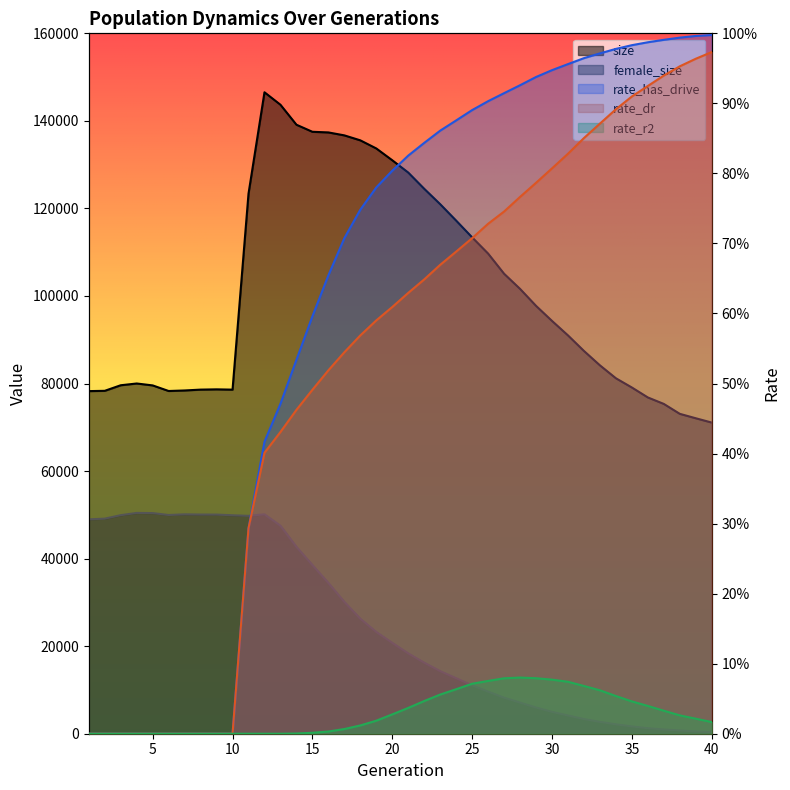

Reading left to right, extract all data points from this chart.

size: 78266.0	78334.0	79606.0	80007.0	79570.0	78293.0	78415.0	78608.0	78670.0	78603.0	123379.0	146535.0	143686.0	139123.0	137508.0	137363.0	136690.0	135554.0	133701.0	131003.0	128196.0	124491.0	120971.0	117218.0	113393.0	109688.0	105081.0	101621.0	97745.0	94306.0	90996.0	87444.0	84156.0	81204.0	79094.0	76821.0	75342.0	73077.0	72067.0	71083.0
female_size: 48972.0	49134.0	49928.0	50439.0	50402.0	49966.0	50119.0	50070.0	50062.0	49905.0	49773.0	50114.0	47519.0	42696.0	38542.0	34450.0	30120.0	26277.0	23244.0	20760.0	18350.0	16231.0	14299.0	12676.0	11050.0	9622.0	8238.0	7114.0	5988.0	5001.0	4173.0	3363.0	2716.0	2157.0	1677.0	1266.0	975.0	748.0	524.0	385.0
rate_has_drive: 0.0	0.0	0.0	0.0	0.0	0.0	0.0	0.0	0.0	0.0	44000.9	62525.7	70659.8	80072.2	89388.4	98165.4	106134.6	112227.6	116999.4	120576.0	123813.8	126537.3	129155.7	131348.0	133562.7	135469.4	137186.9	138884.1	140645.4	142111.6	143410.2	144685.2	145706.1	146665.4	147461.7	148086.0	148608.0	149078.2	149435.7	149639.7
rate_dr: 0.0	0.0	0.0	0.0	0.0	0.0	0.0	0.0	0.0	0.0	44000.9	60160.7	64623.5	69360.9	73658.9	77827.5	81695.4	85302.9	88519.6	91387.6	94413.4	97294.5	100421.9	103254.4	106128.4	109213.2	111836.2	114964.2	117984.3	121079.1	124210.9	127569.4	130663.0	133735.5	136474.1	138726.9	140959.0	142936.0	144555.0	145983.6
rate_r2: 0.0	0.0	0.0	0.0	0.0	0.0	0.0	0.0	0.0	0.0	0.0	0.0	0.0	46.4	197.9	473.1	1005.0	1774.6	2792.0	4143.1	5529.6	7003.3	8386.8	9534.0	10703.7	11306.5	11872.5	12027.3	11885.6	11582.2	11125.1	10227.4	9300.6	8072.0	6921.5	5949.6	4926.0	3929.4	3222.0	2497.8